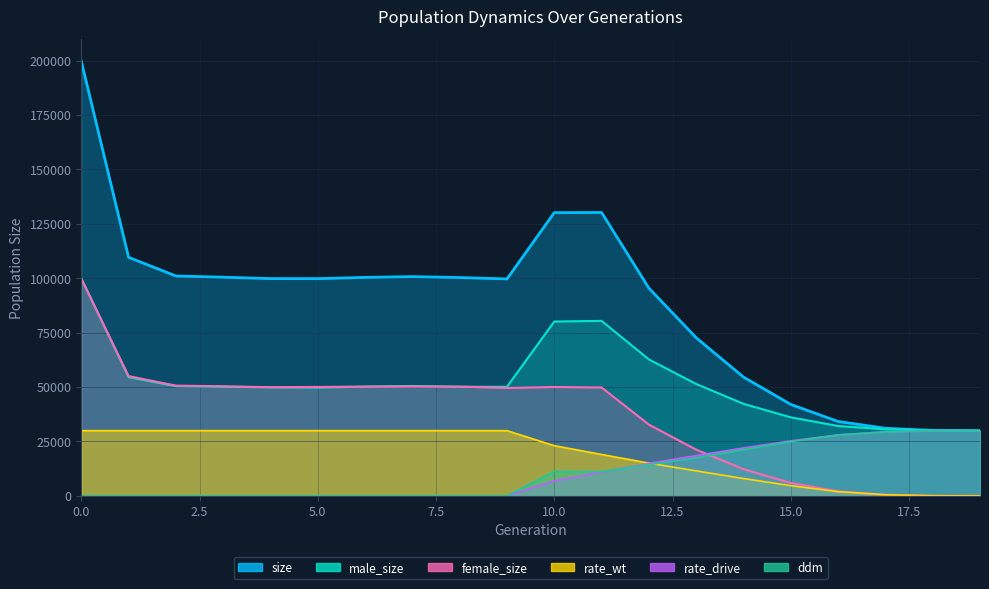

Where do female_size and rate_wt first cross each other?

16 and 17